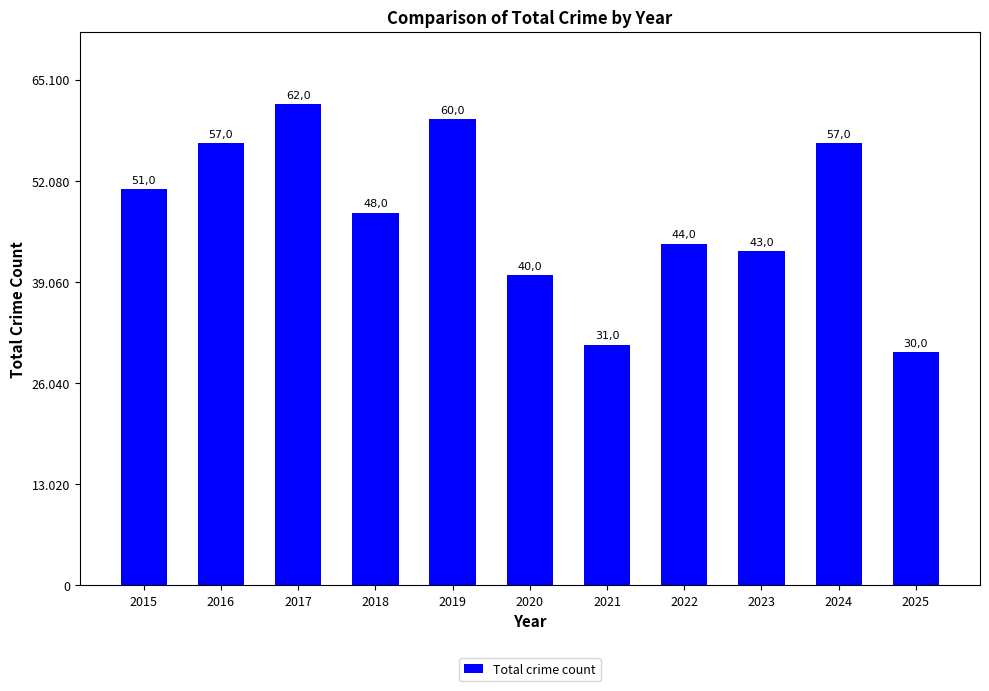

Reading left to right, transcribe all the data shown in this chart.

51	57	62	48	60	40	31	44	43	57	30